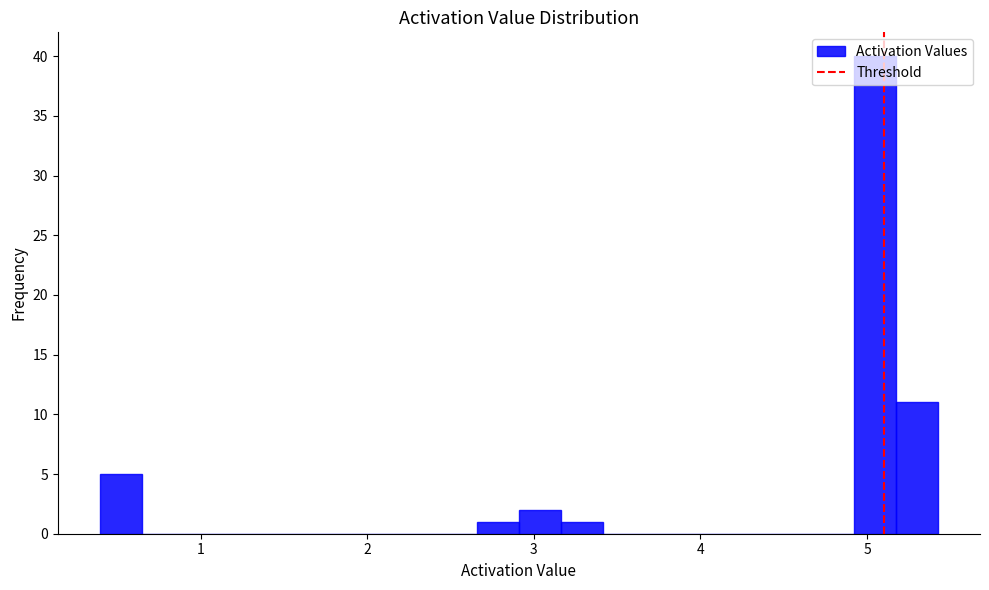

Around what value on the x-axis is the tallest bar? Give the approximate position of its centre, as read against the axis.

5.0